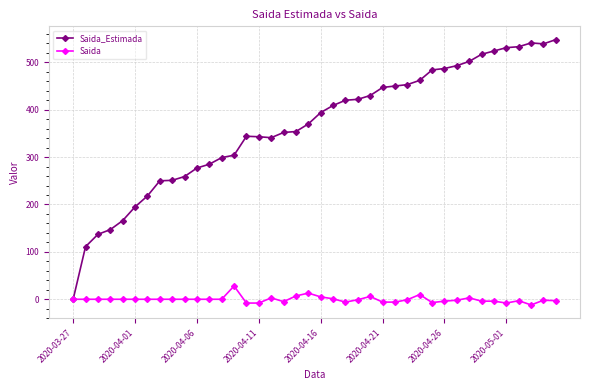

How many distinct data groups are displayed?

2